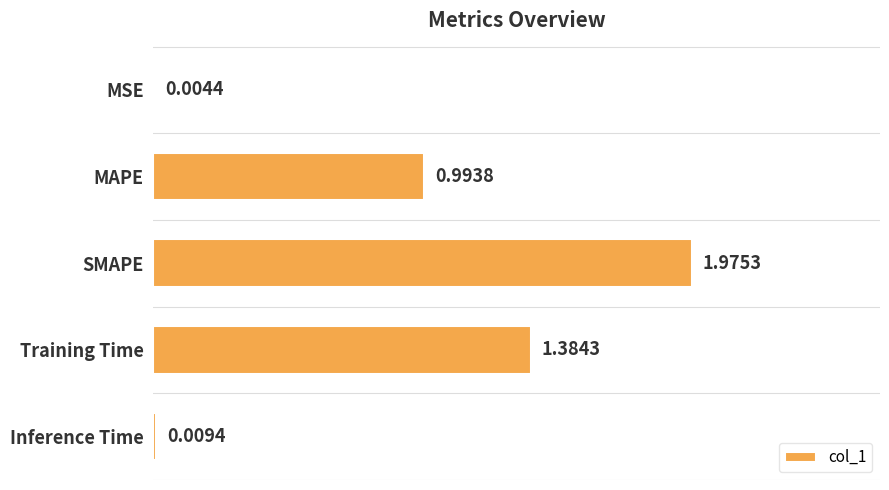

What is the sum of the values at Training Time and MAPE?

2.4